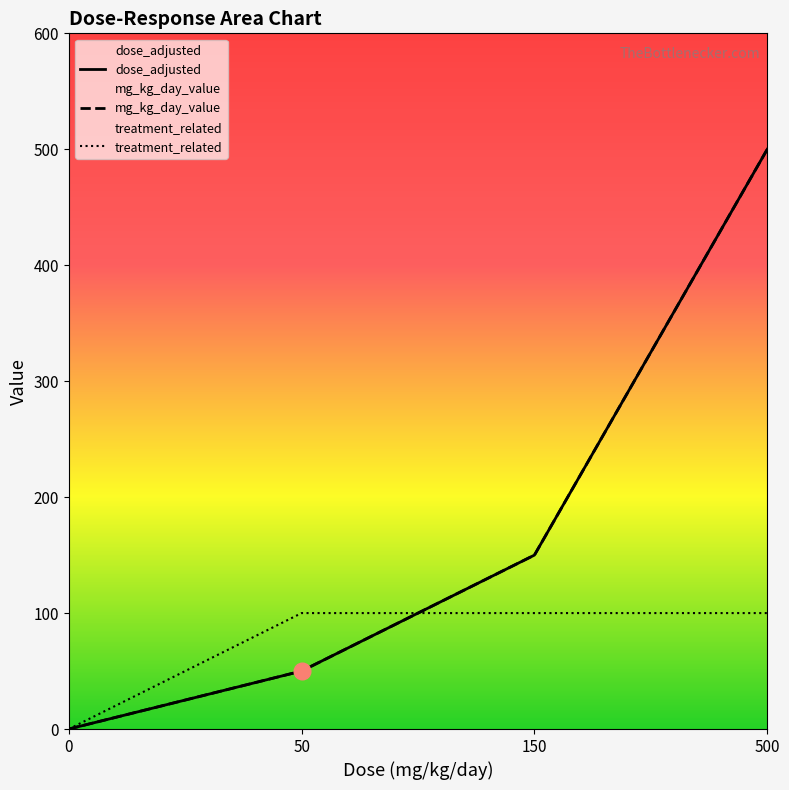

Between 500 and 0, which is larger?

500